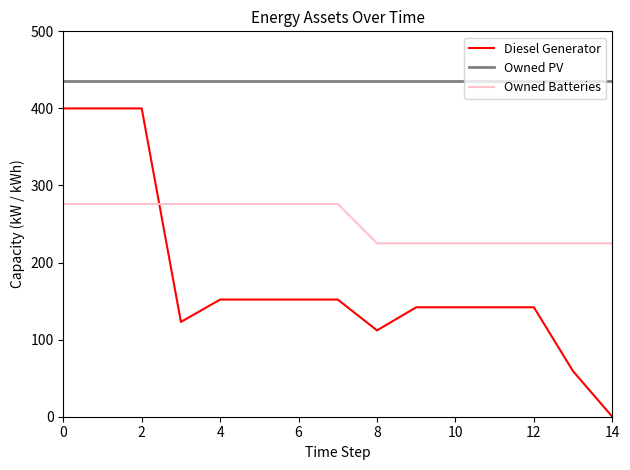

How many times do Diesel Generator and Owned Batteries cross each other?

1